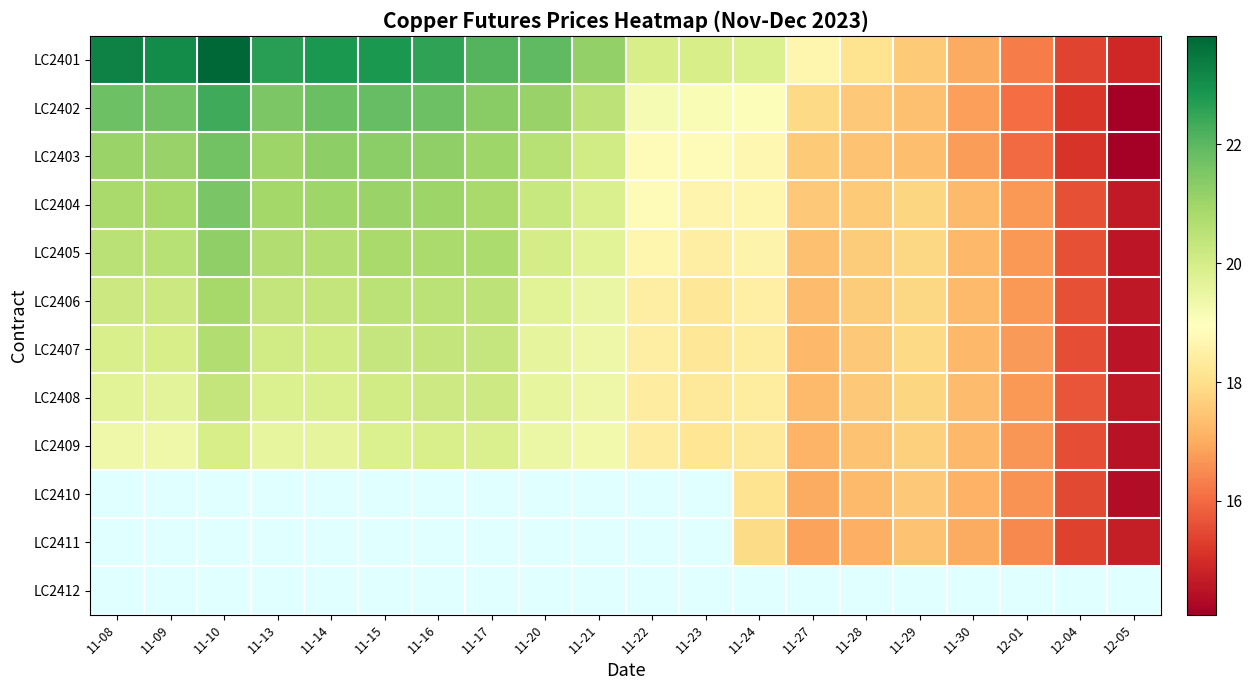

Between 11-27 and 11-28, which series saw the biggest shift?

LC2401